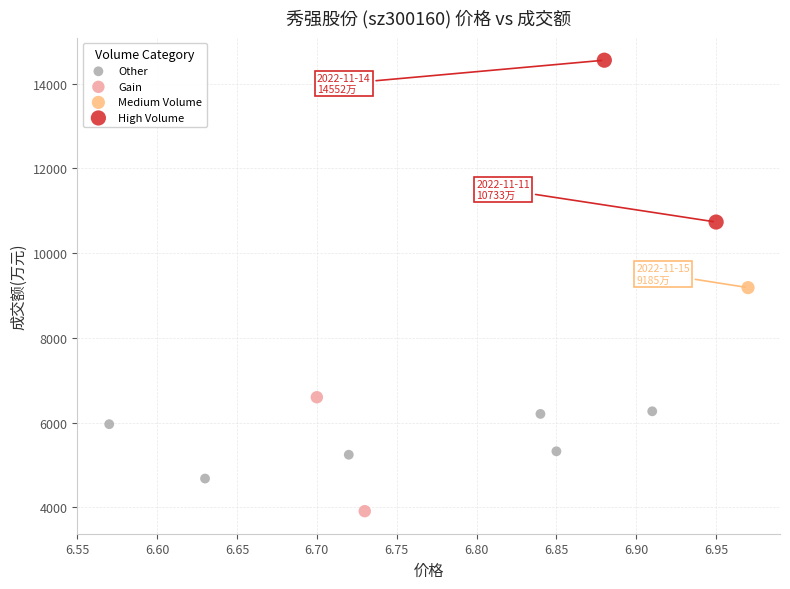

Which series reaches the maximum Y coordinate?

High Volume